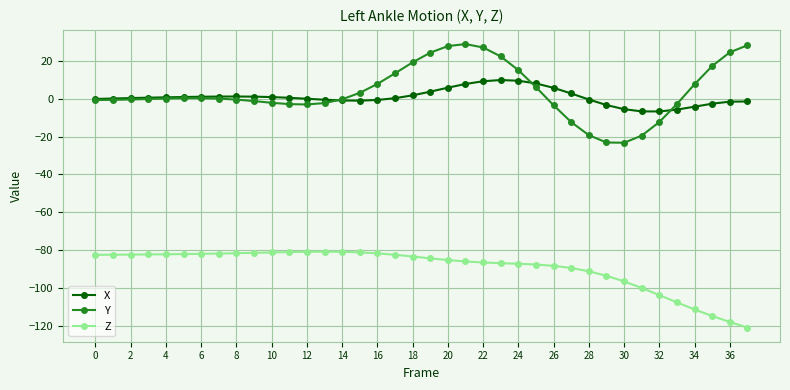

Does the chart have visible grid lines?

Yes